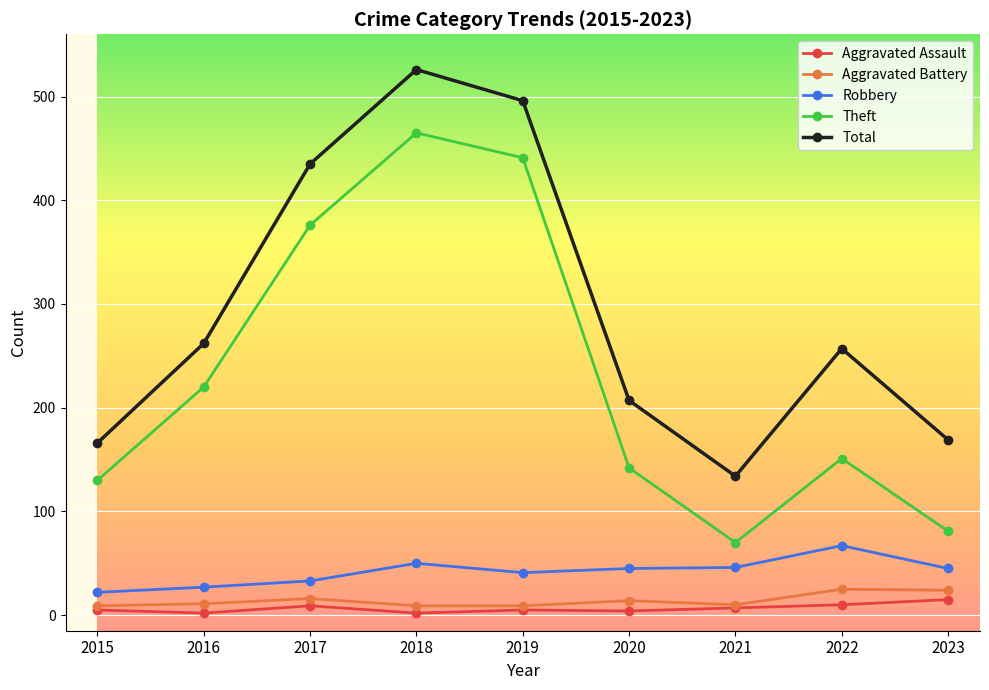

True or false: Theft and Aggravated Battery intersect in this chart.

False